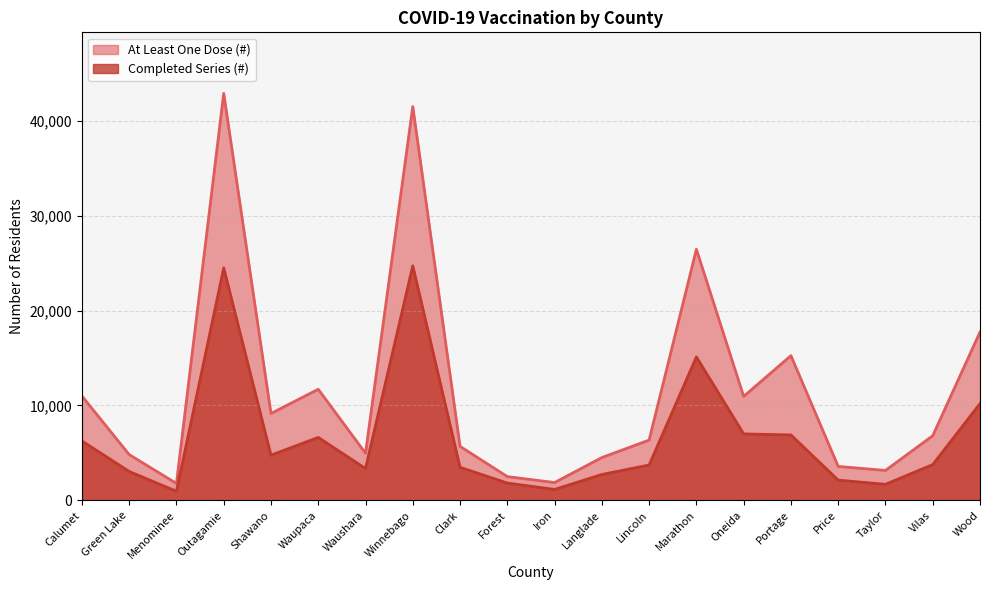

What is the value of the Completed Series (#) point at the 11th from the left?

1141